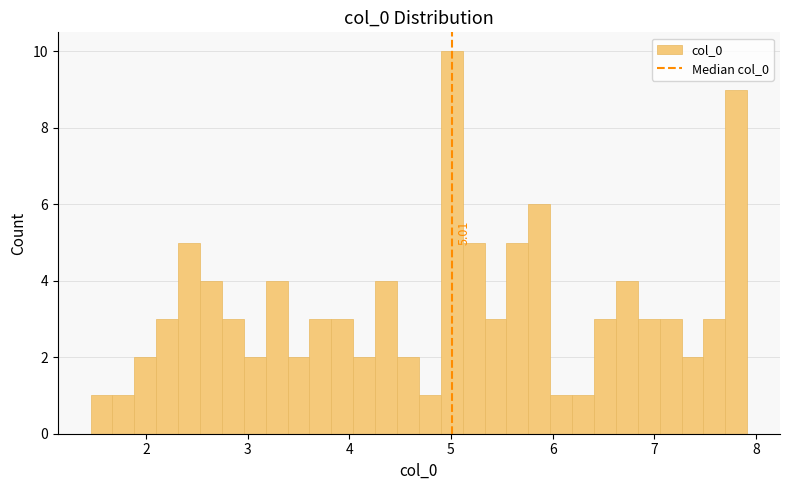

Read against the x-axis, roughly where is the centre of the tallest bar?

5.0